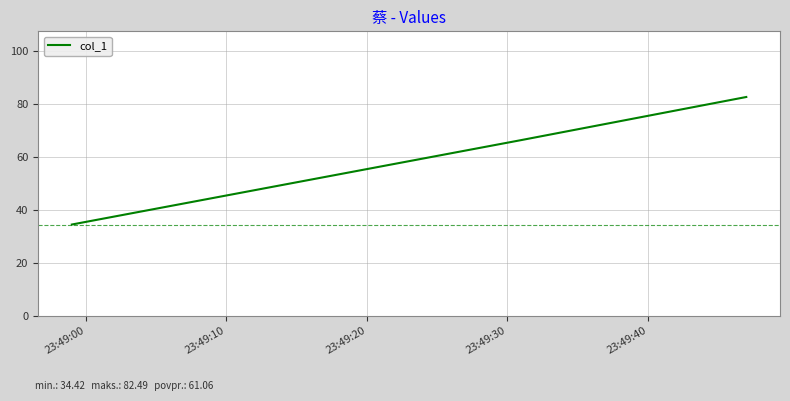

What is the sum of all values?

183.2